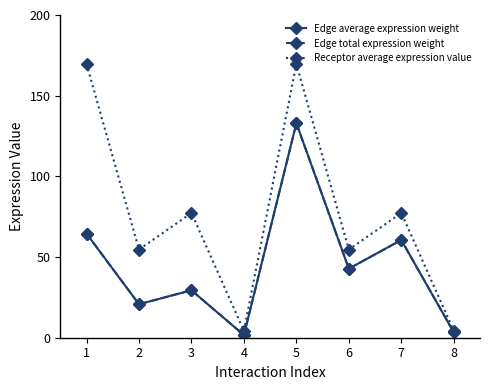

Does the chart have visible grid lines?

No